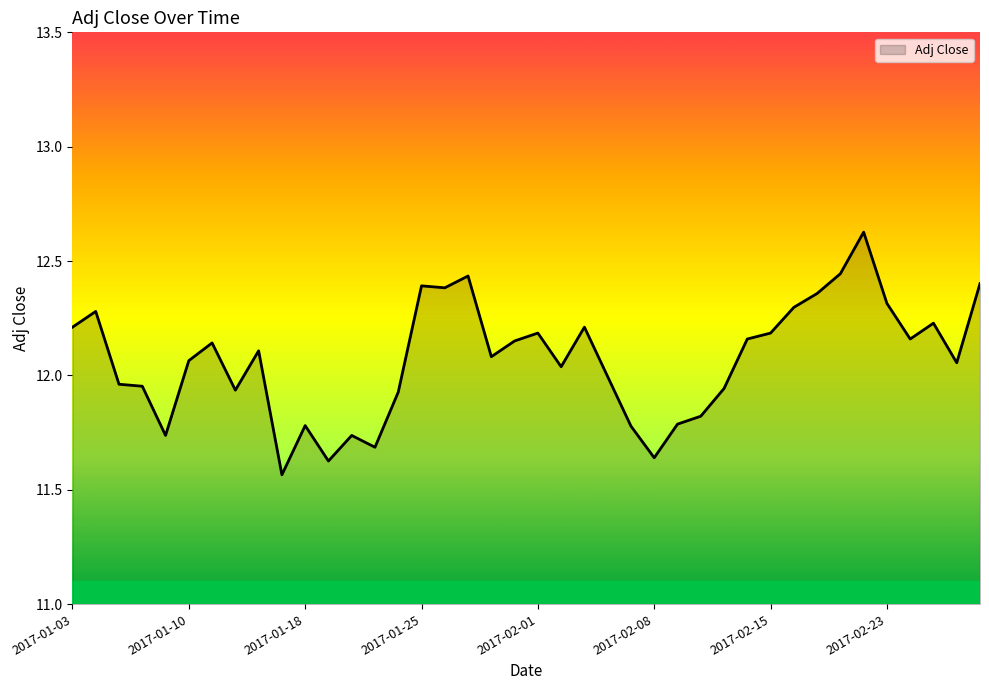

What is the difference between the maximum and minimum values?

1.1